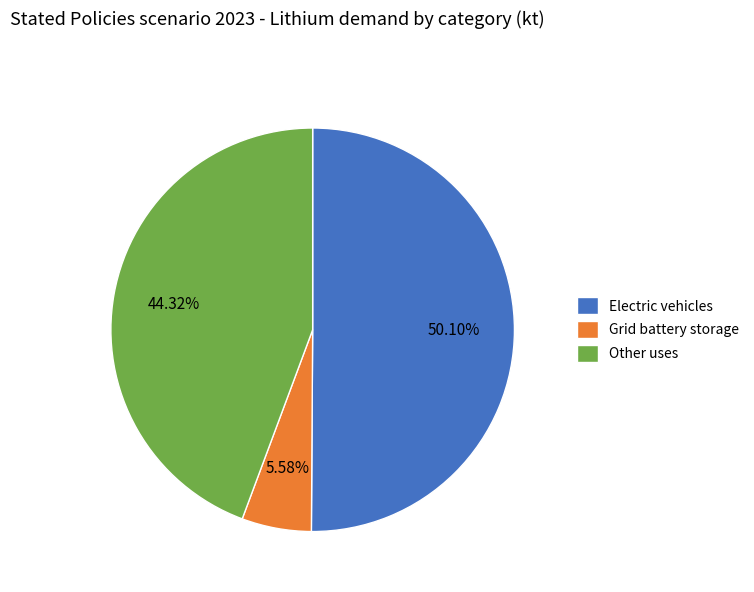

How many segments does this pie chart have?

3